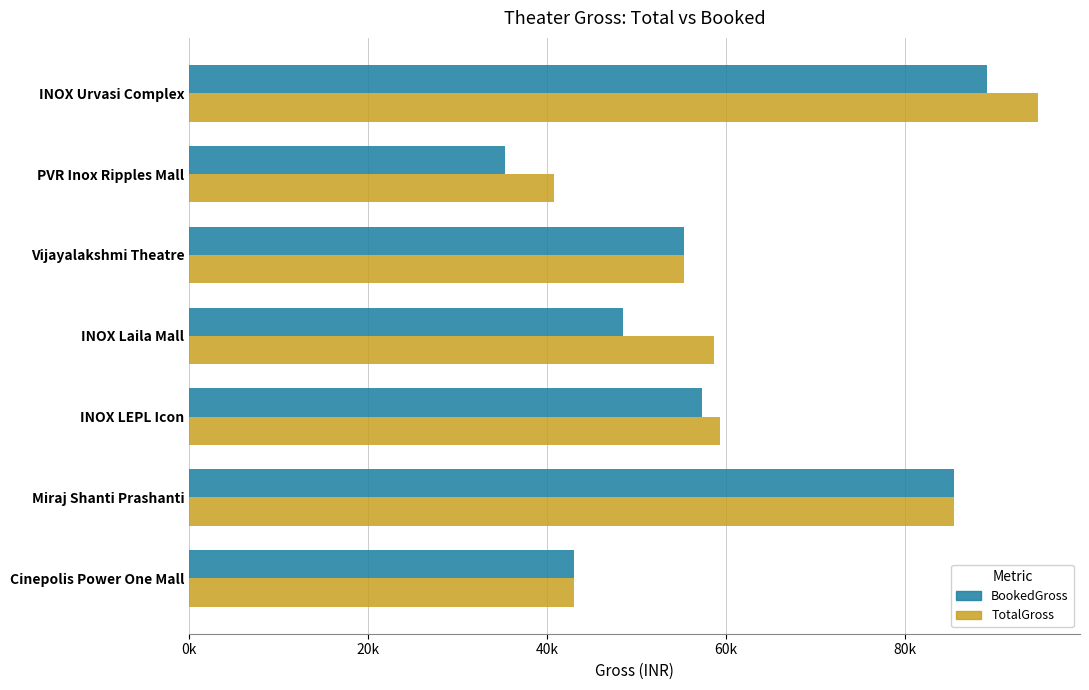

What are all the series names shown in the legend?

BookedGross, TotalGross